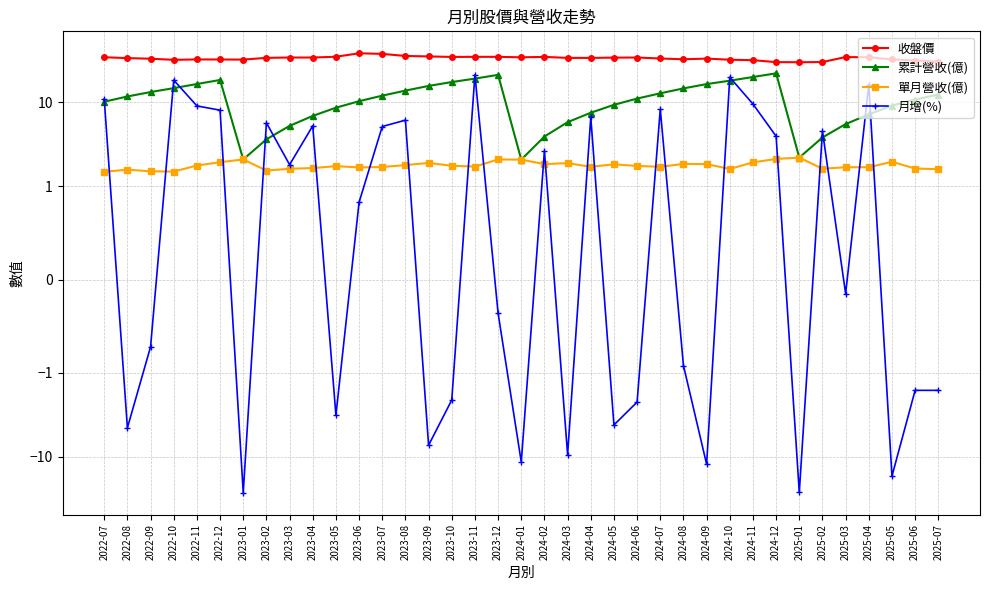

At how many categories does at least one series exceed 3?

37